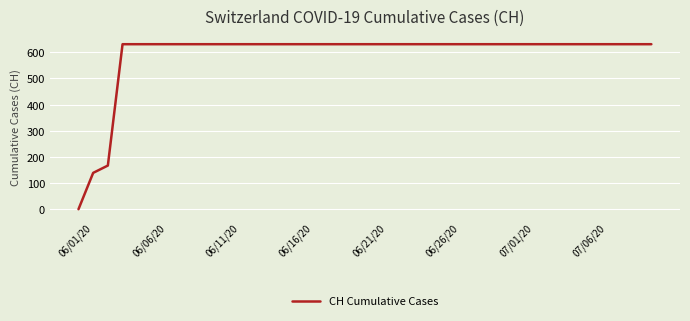

What is the greatest value displayed?

631